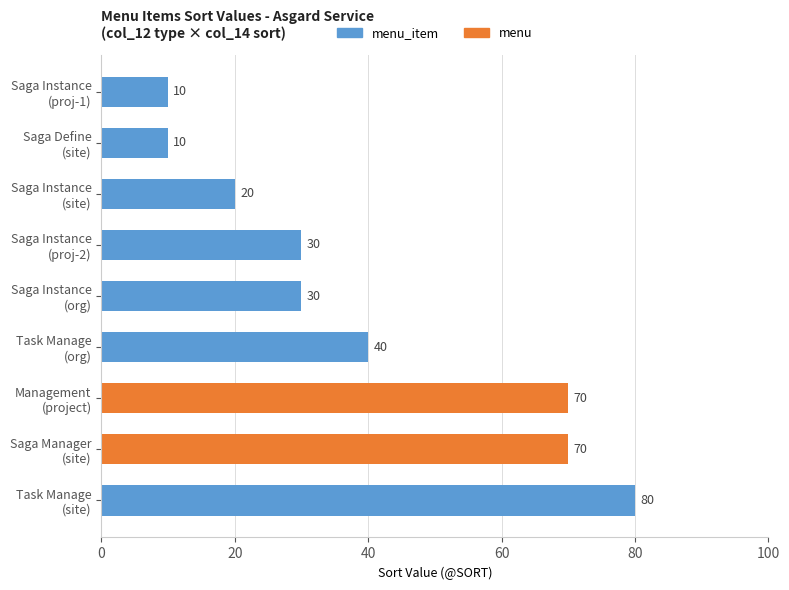

What is the maximum value shown in the chart?

80